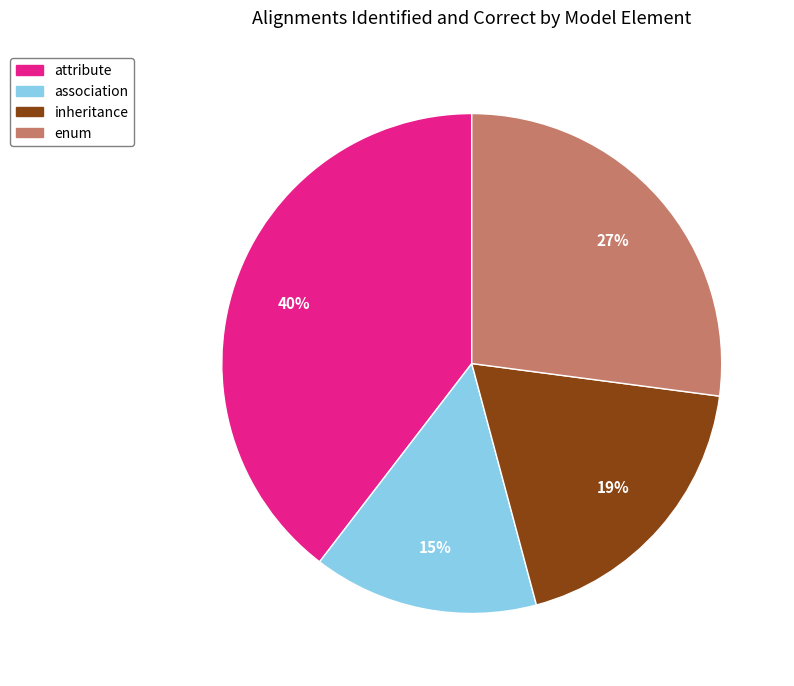

To the nearest percent, what is the difference between the largest and smallest slice percentages?

25%